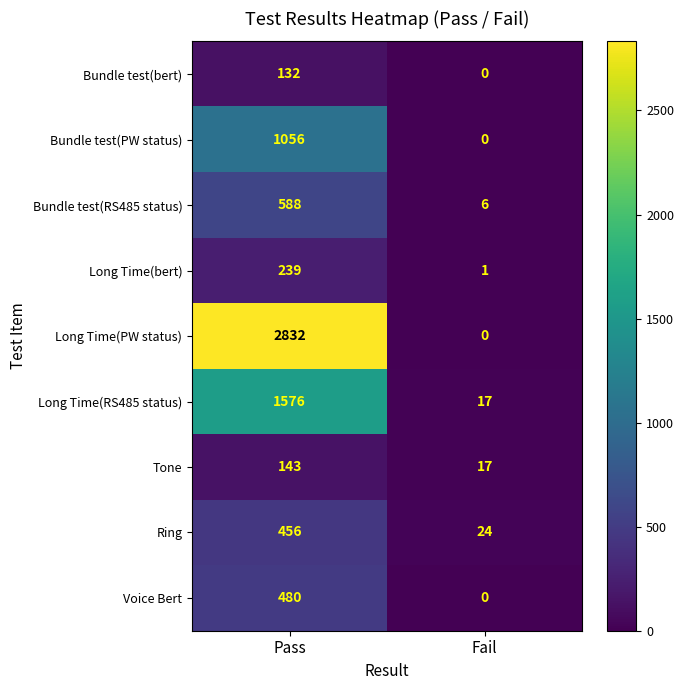

Is it true that Long Time(bert) equals 76 at Pass?

False